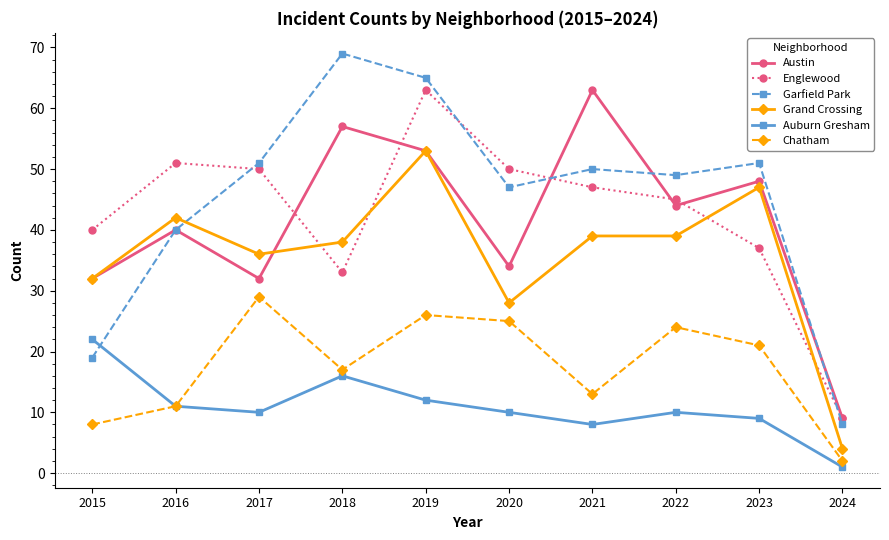

Count the number of data series in this chart.

6